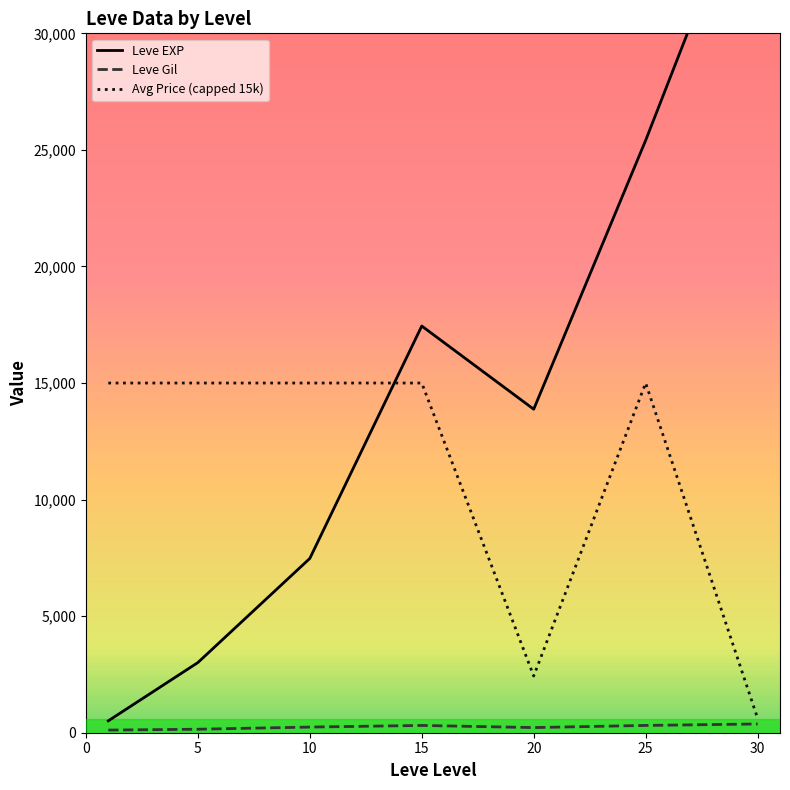

What is the difference between the Leve EXP values at 15 and 10?

9970.0